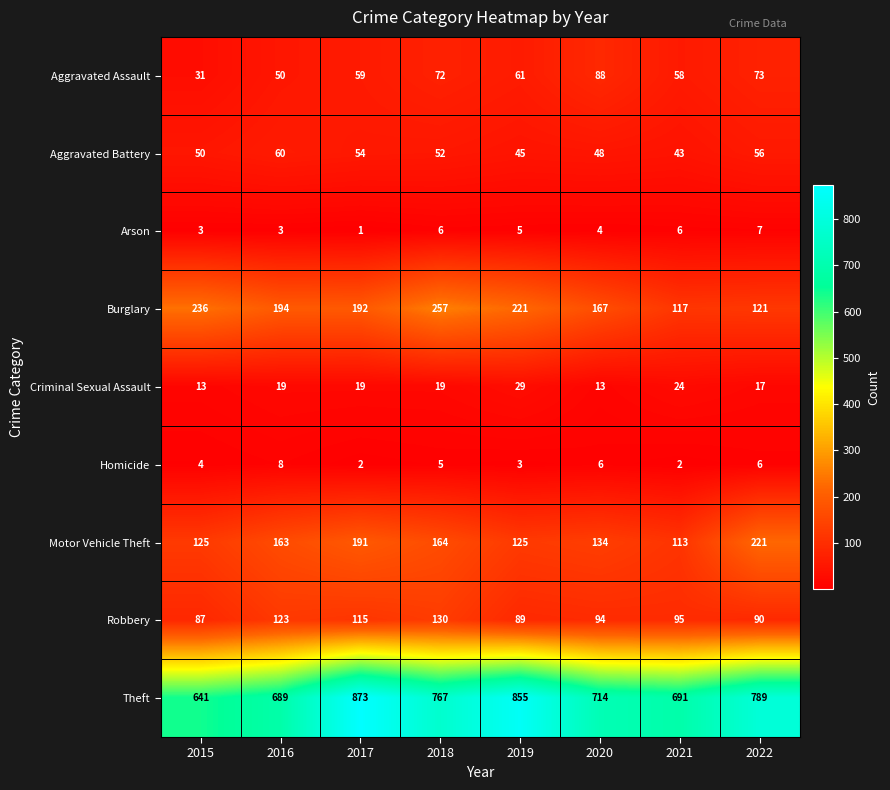

What is the total value across all series at 2016?

1309